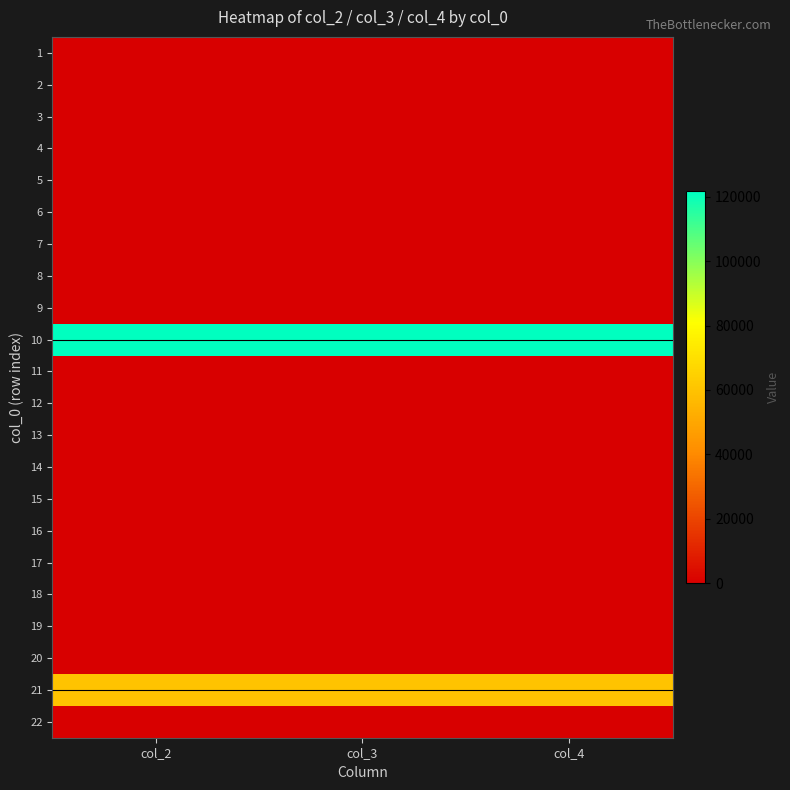

At how many categories does at least one series exceed 118655?

3